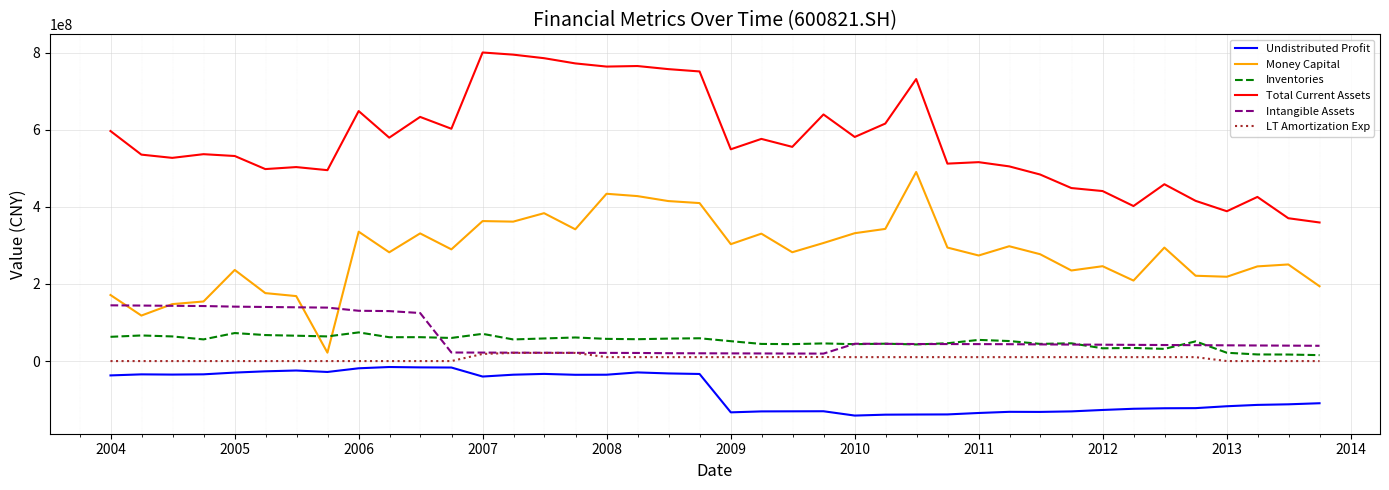

Which series has the largest total across all categories?

Total Current Assets